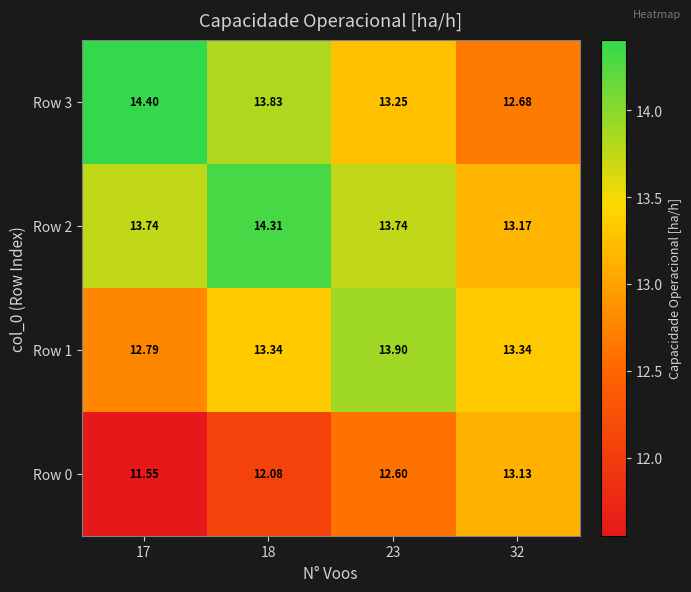

Which series has the largest range (max minus min)?

Row 3